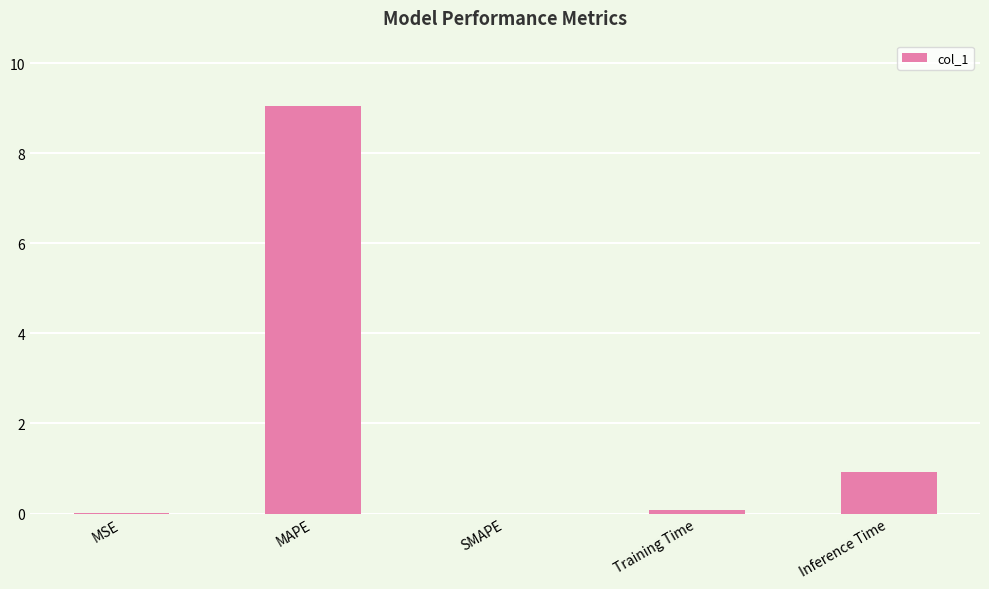

What is the sum of the values at SMAPE and MAPE?

9.1